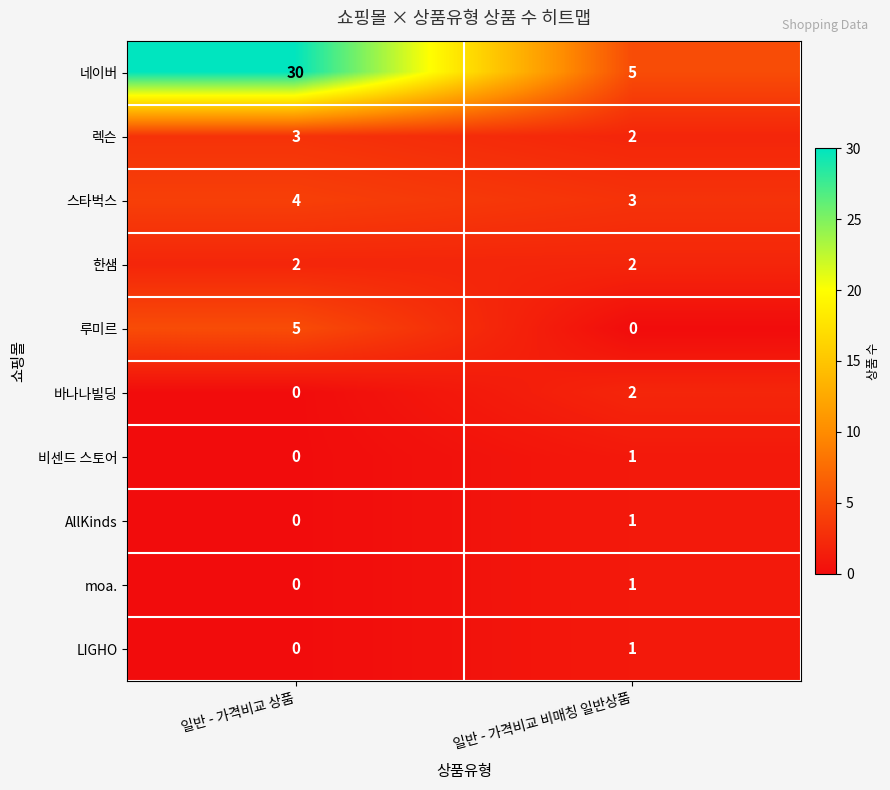

Reading left to right, what are all the values shown in this chart?

네이버: 일반 - 가격비교 상품=30	일반 - 가격비교 비매칭 일반상품=5
렉슨: 일반 - 가격비교 상품=3	일반 - 가격비교 비매칭 일반상품=2
스타벅스: 일반 - 가격비교 상품=4	일반 - 가격비교 비매칭 일반상품=3
한샘: 일반 - 가격비교 상품=2	일반 - 가격비교 비매칭 일반상품=2
루미르: 일반 - 가격비교 상품=5	일반 - 가격비교 비매칭 일반상품=0
바나나빌딩: 일반 - 가격비교 상품=0	일반 - 가격비교 비매칭 일반상품=2
비센드 스토어: 일반 - 가격비교 상품=0	일반 - 가격비교 비매칭 일반상품=1
AllKinds: 일반 - 가격비교 상품=0	일반 - 가격비교 비매칭 일반상품=1
moa.: 일반 - 가격비교 상품=0	일반 - 가격비교 비매칭 일반상품=1
LIGHO: 일반 - 가격비교 상품=0	일반 - 가격비교 비매칭 일반상품=1